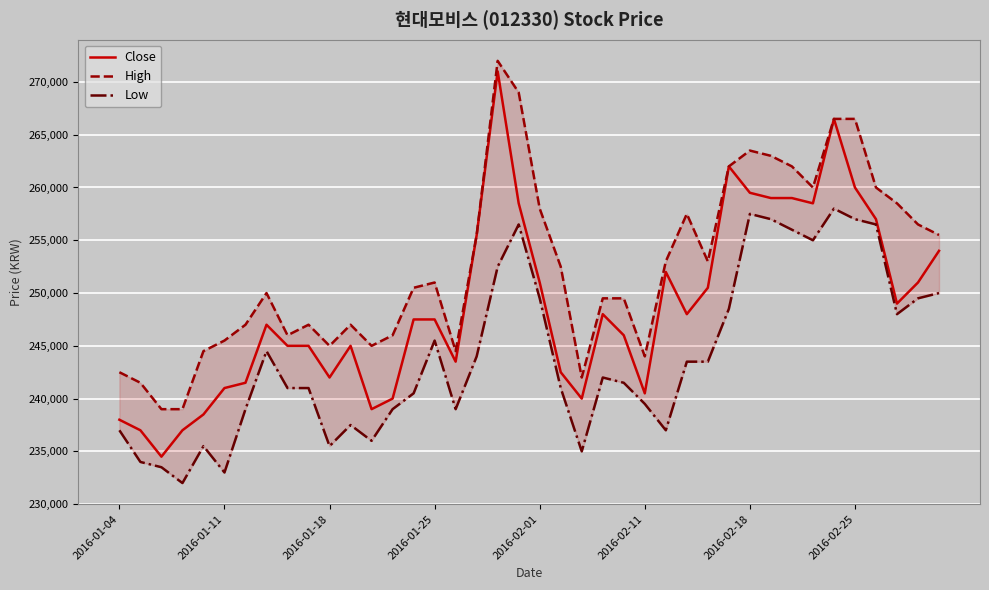

Is it true that Close equals 336381 at 2016-02-11?

False